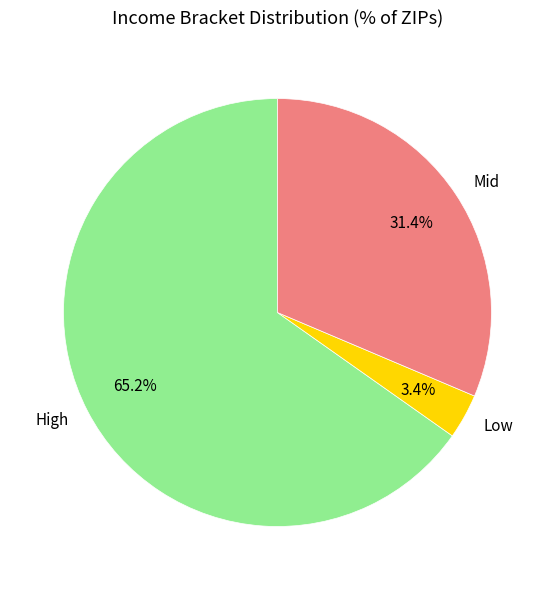

What is the smallest slice in the pie chart?

Low